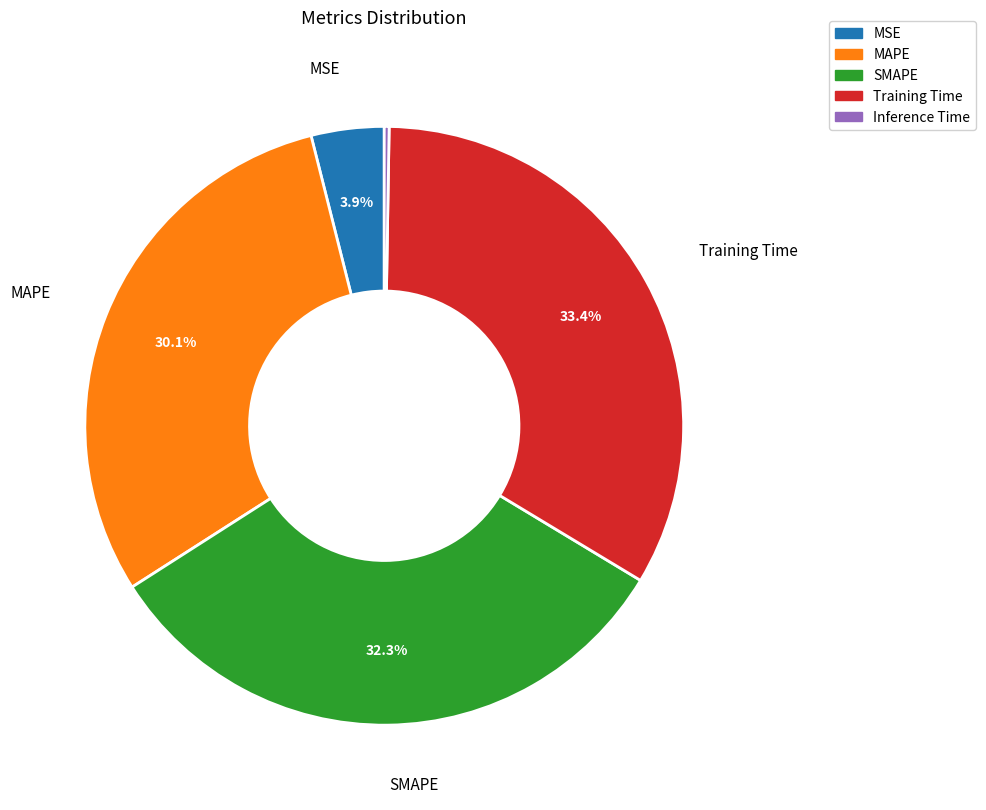

Does any single category account for the majority?

No